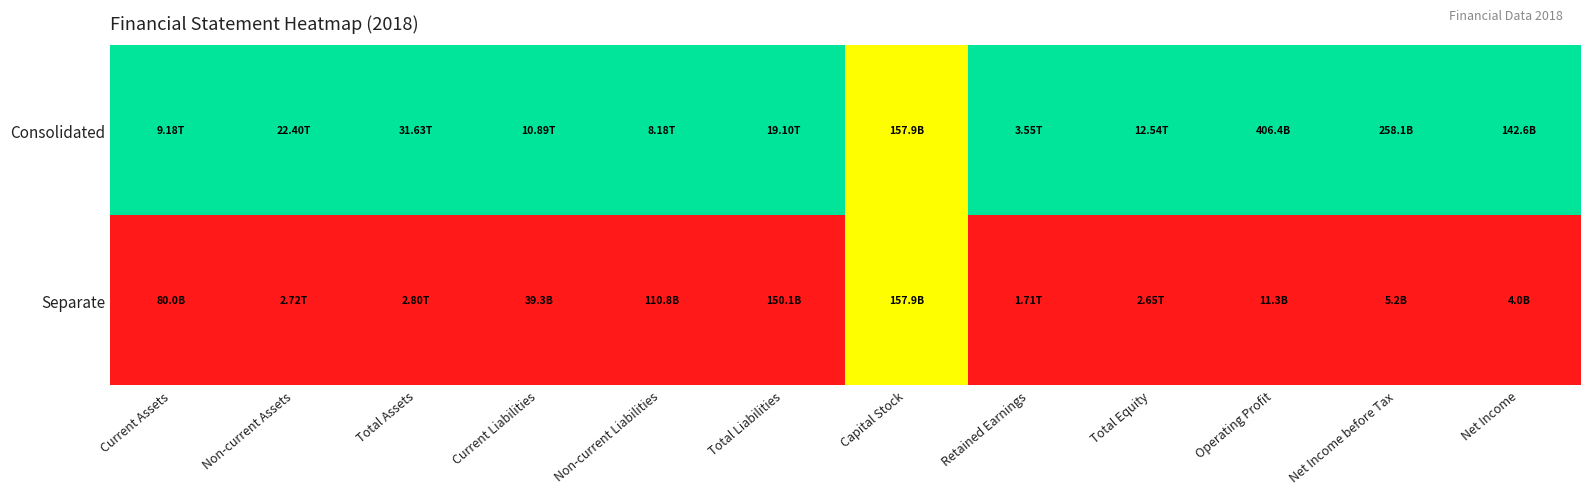

Reading right to left, transcribe all the data shown in this chart.

Consolidated: Net Income=1.0	Net Income before Tax=1.0	Operating Profit=1.0	Total Equity=1.0	Retained Earnings=1.0	Capital Stock=0.5	Total Liabilities=1.0	Non-current Liabilities=1.0	Current Liabilities=1.0	Total Assets=1.0	Non-current Assets=1.0	Current Assets=1.0
Separate: Net Income=0.0	Net Income before Tax=0.0	Operating Profit=0.0	Total Equity=0.0	Retained Earnings=0.0	Capital Stock=0.5	Total Liabilities=0.0	Non-current Liabilities=0.0	Current Liabilities=0.0	Total Assets=0.0	Non-current Assets=0.0	Current Assets=0.0